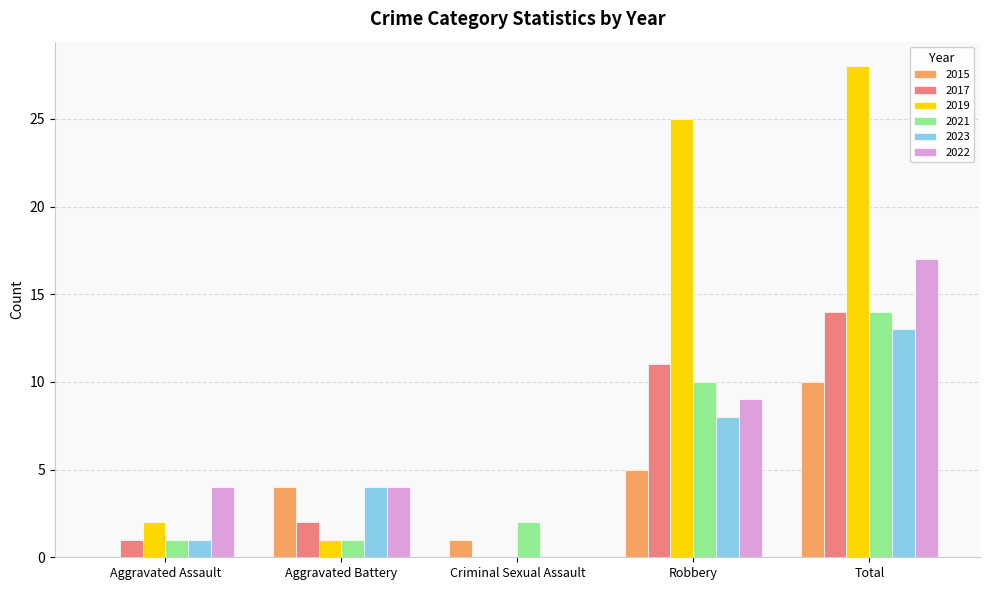

How many data points does each series have?

5